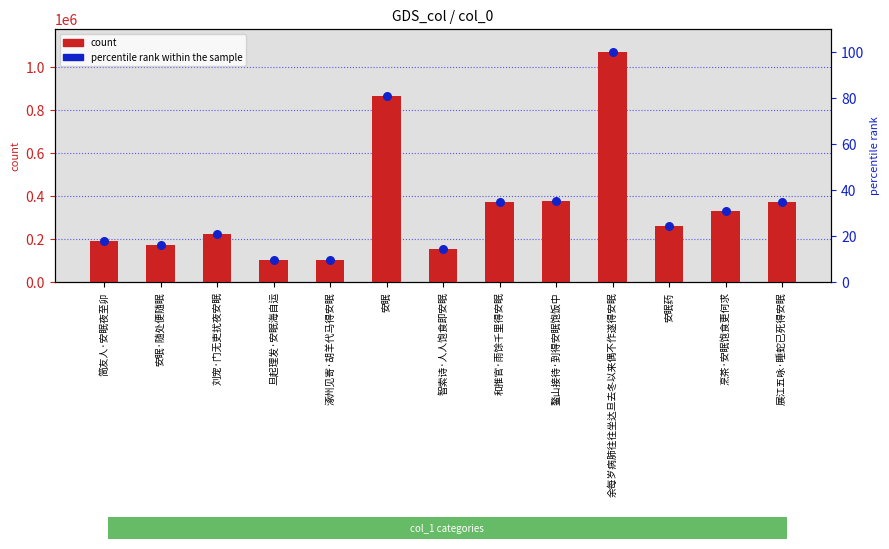

Which series has the largest total across all categories?

col_0